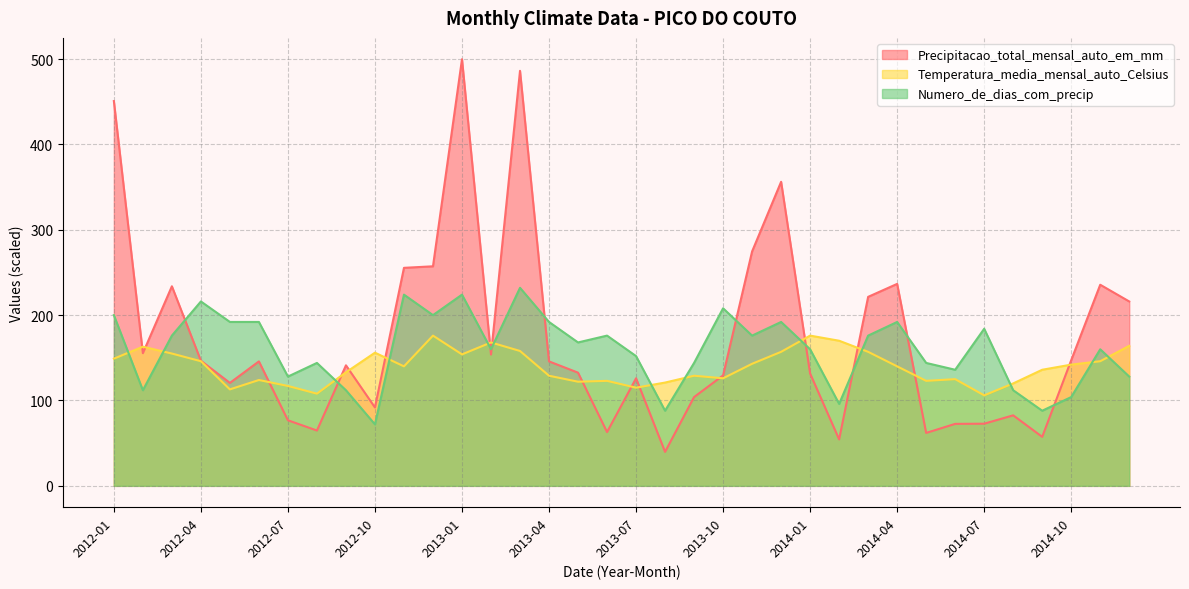

Reading right to left, transcribe all the data shown in this chart.

Precipitacao_total_mensal_auto_em_mm: 2014-12=216.0	2014-11=235.6	2014-10=147.2	2014-09=57.4	2014-08=82.6	2014-07=72.8	2014-06=72.6	2014-05=62.0	2014-04=236.6	2014-03=221.4	2014-02=54.4	2014-01=131.6	2013-12=356.2	2013-11=274.6	2013-10=129.4	2013-09=104.0	2013-08=39.8	2013-07=126.0	2013-06=63.0	2013-05=132.6	2013-04=145.8	2013-03=486.2	2013-02=153.8	2013-01=499.8	2012-12=257.2	2012-11=255.4	2012-10=91.8	2012-09=141.2	2012-08=64.8	2012-07=76.8	2012-06=145.8	2012-05=120.6	2012-04=146.6	2012-03=233.8	2012-02=155.4	2012-01=450.8
Temperatura_media_mensal_auto_Celsius: 2014-12=164.0	2014-11=146.0	2014-10=142.0	2014-09=136.0	2014-08=120.0	2014-07=106.0	2014-06=125.0	2014-05=123.0	2014-04=140.0	2014-03=157.0	2014-02=170.0	2014-01=176.0	2013-12=157.0	2013-11=143.0	2013-10=126.0	2013-09=129.0	2013-08=121.0	2013-07=115.0	2013-06=123.0	2013-05=122.0	2013-04=129.0	2013-03=158.0	2013-02=168.0	2013-01=154.0	2012-12=176.0	2012-11=140.0	2012-10=156.0	2012-09=133.0	2012-08=108.0	2012-07=117.0	2012-06=124.0	2012-05=113.0	2012-04=146.0	2012-03=155.0	2012-02=163.0	2012-01=149.0
Numero_de_dias_com_precip: 2014-12=128.0	2014-11=160.0	2014-10=104.0	2014-09=88.0	2014-08=112.0	2014-07=184.0	2014-06=136.0	2014-05=144.0	2014-04=192.0	2014-03=176.0	2014-02=96.0	2014-01=160.0	2013-12=192.0	2013-11=176.0	2013-10=208.0	2013-09=144.0	2013-08=88.0	2013-07=152.0	2013-06=176.0	2013-05=168.0	2013-04=192.0	2013-03=232.0	2013-02=160.0	2013-01=224.0	2012-12=200.0	2012-11=224.0	2012-10=72.0	2012-09=112.0	2012-08=144.0	2012-07=128.0	2012-06=192.0	2012-05=192.0	2012-04=216.0	2012-03=176.0	2012-02=112.0	2012-01=200.0